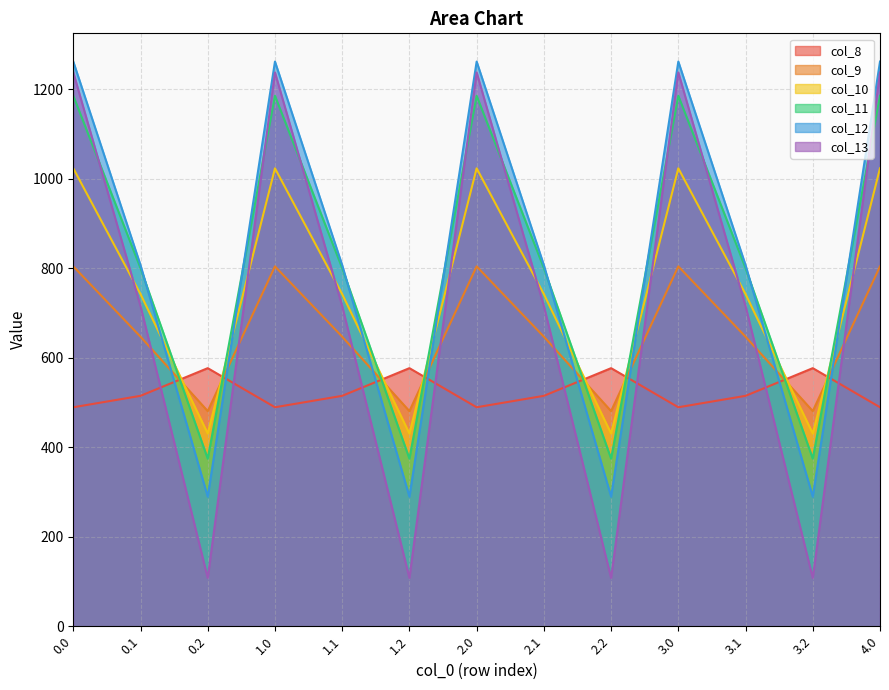

Which label corresponds to the smallest value in the chart?

0.2